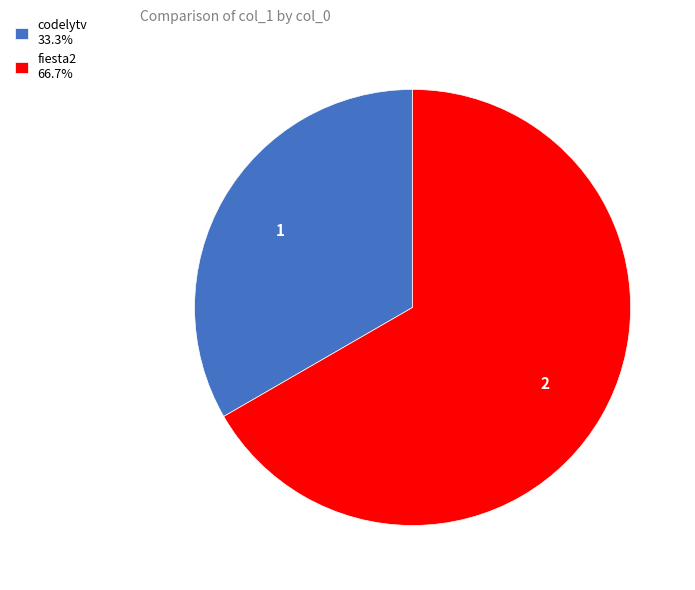

Rank the categories by value from lowest to highest.

codelytv, fiesta2